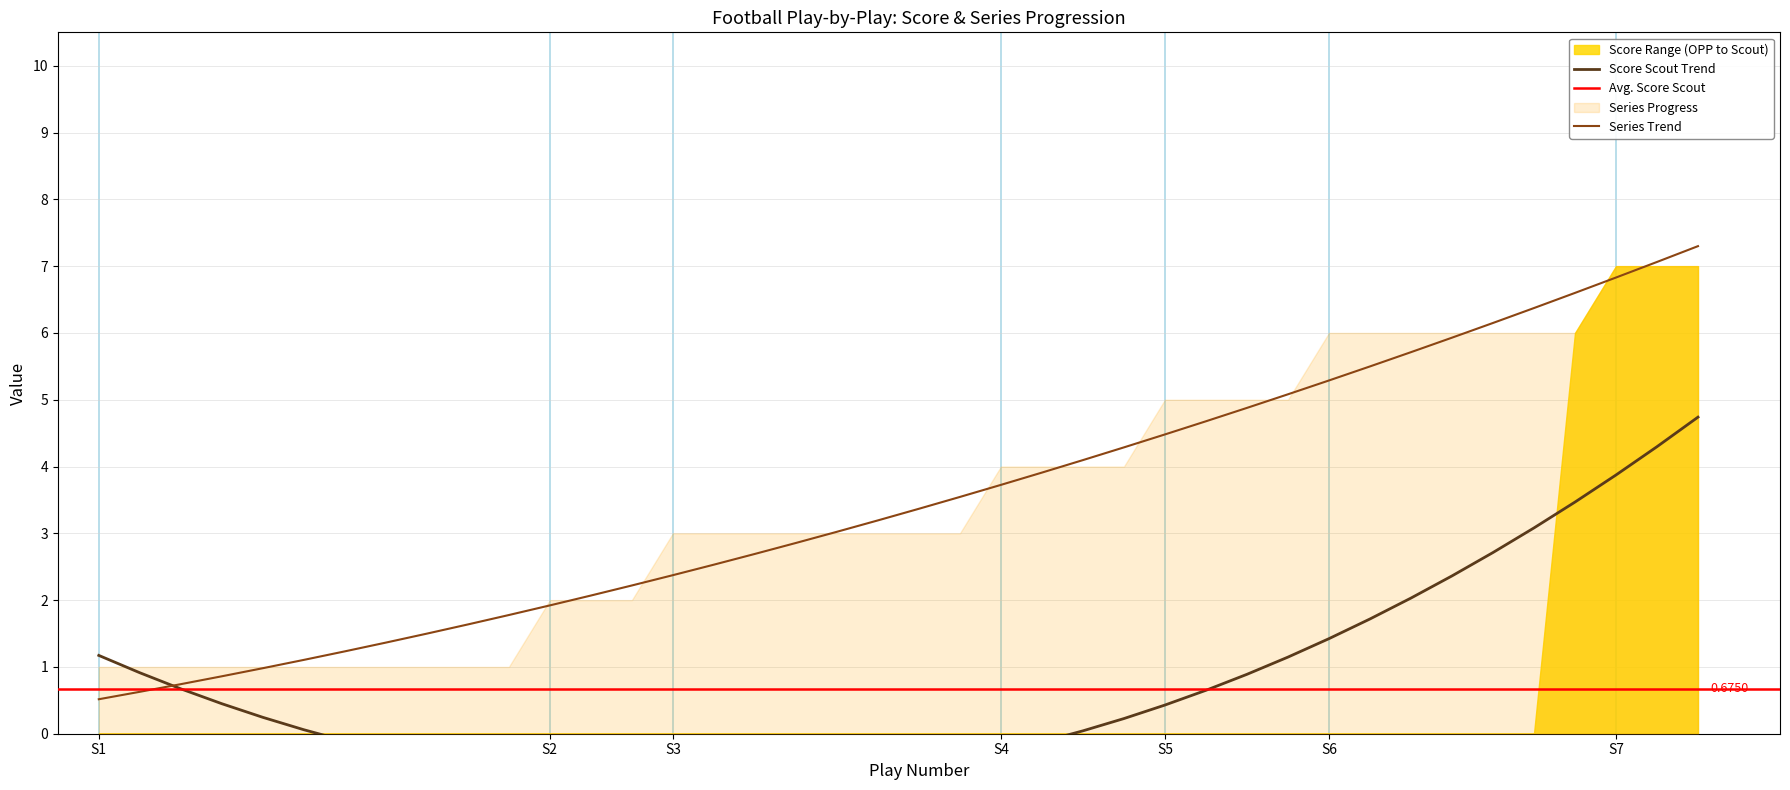

How many data points are less than 3?

18